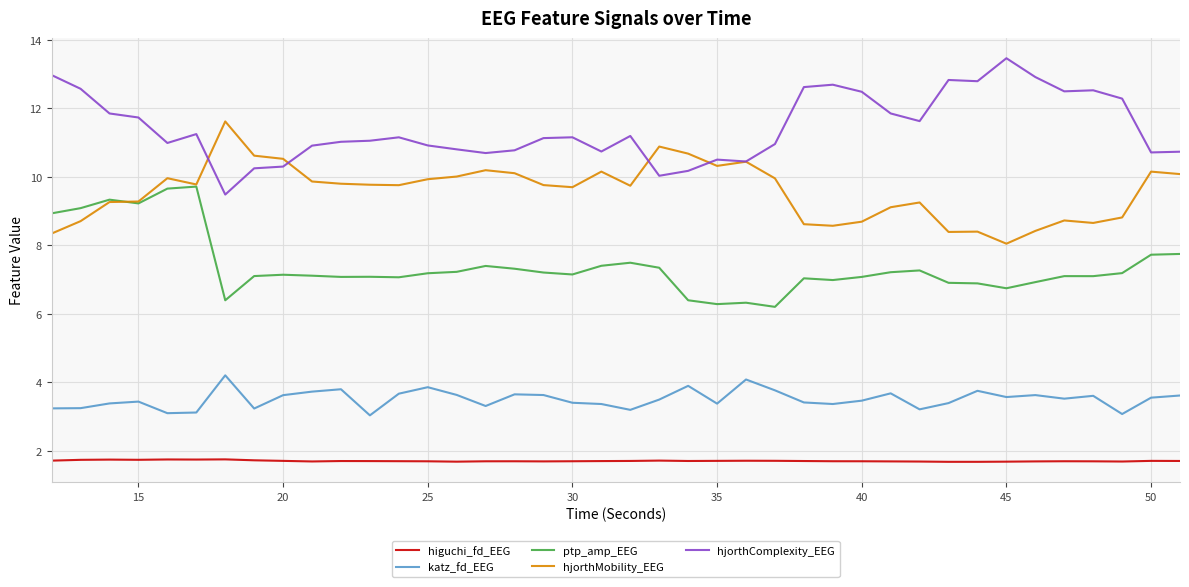

Rank the series by their average value, from lowest to highest.

higuchi_fd_EEG, katz_fd_EEG, ptp_amp_EEG, hjorthMobility_EEG, hjorthComplexity_EEG